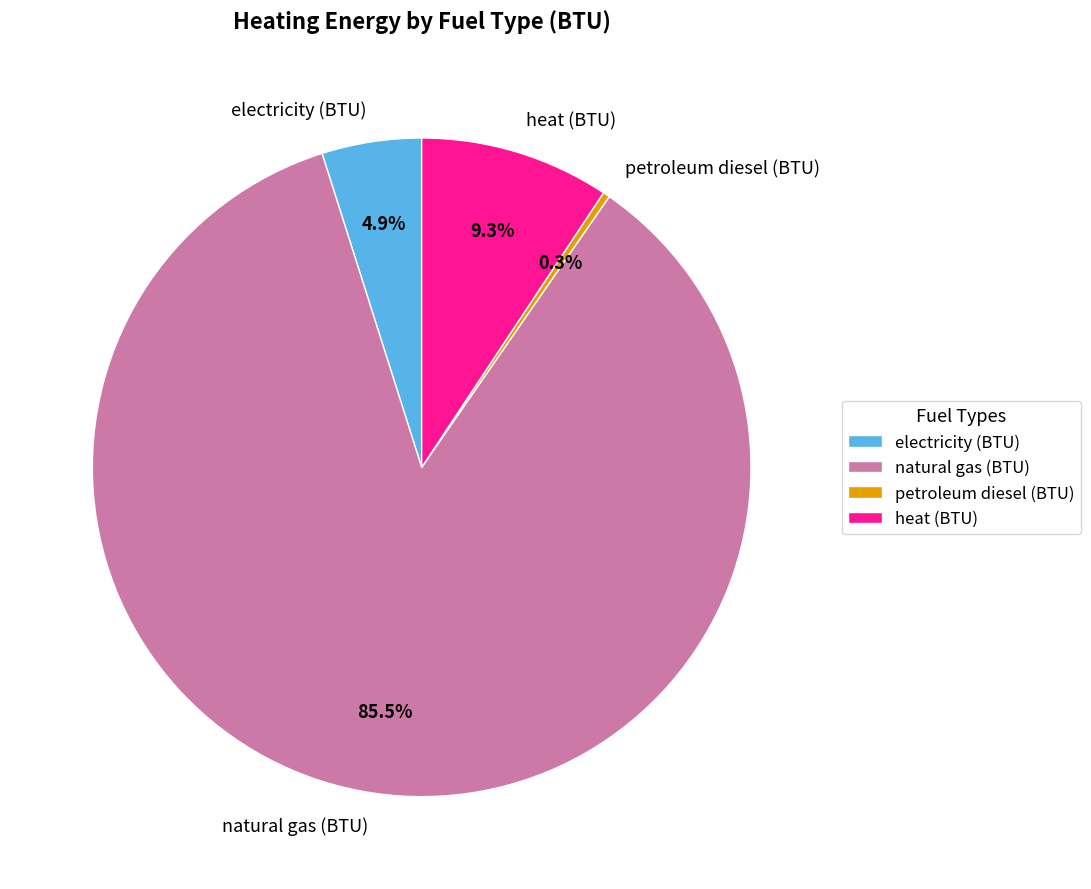

To the nearest percent, what is the difference between the largest and smallest slice percentages?

85%